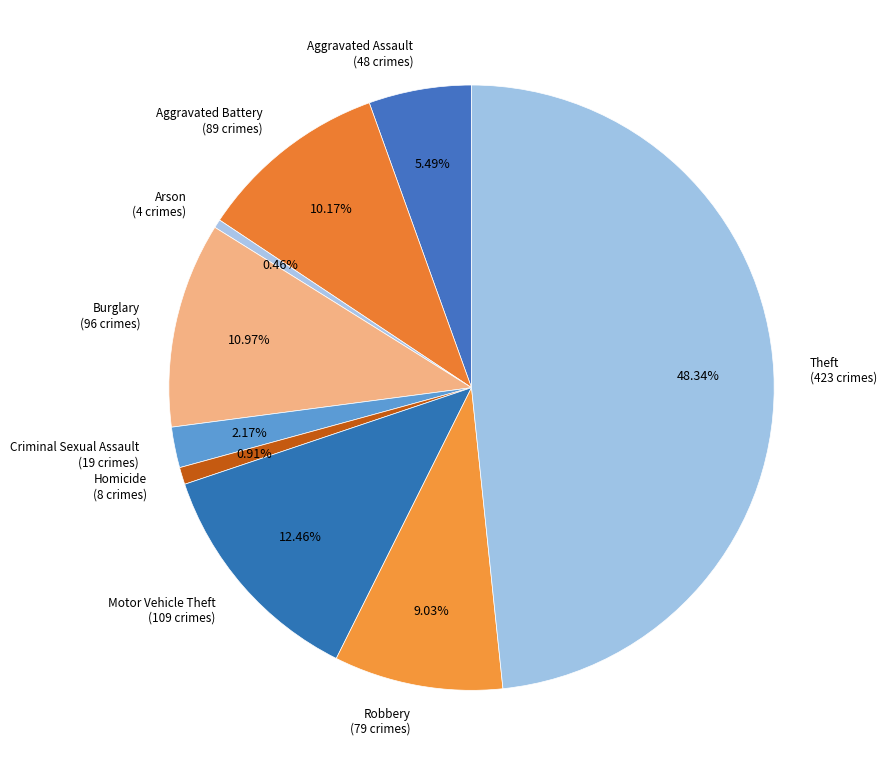

Combined, do Homicide and Motor Vehicle Theft account for over 50%?

No